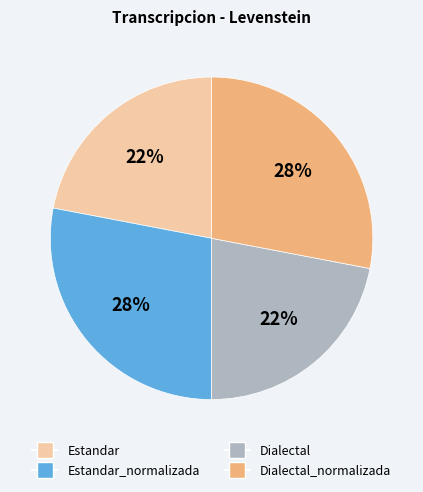

Does any single category account for the majority?

No